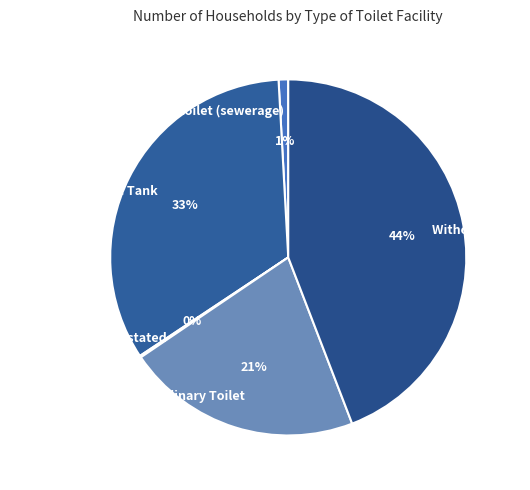

To the nearest percent, what is the average slice percentage?

20%